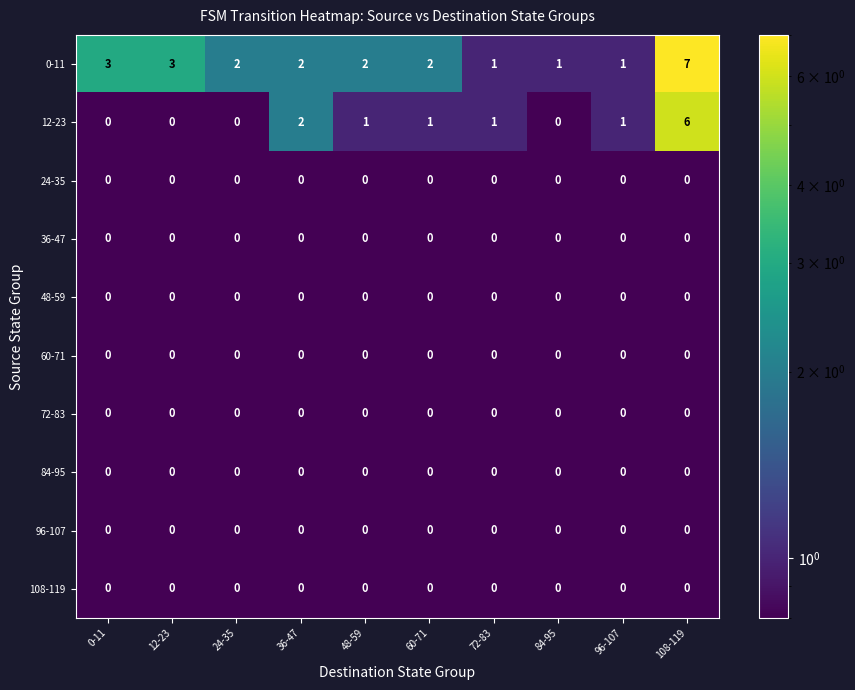

Which category has the highest value across all series?

108-119